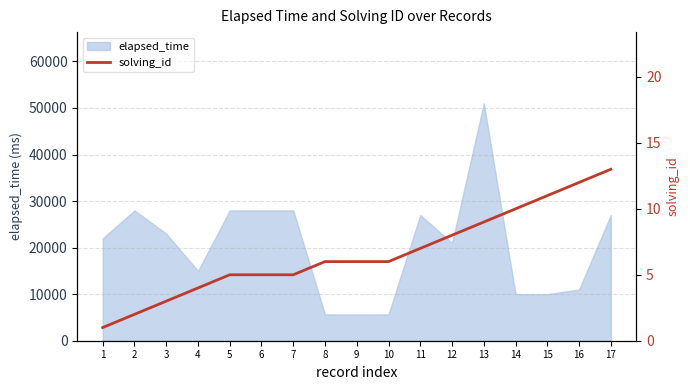

What is the sum of all values?

113